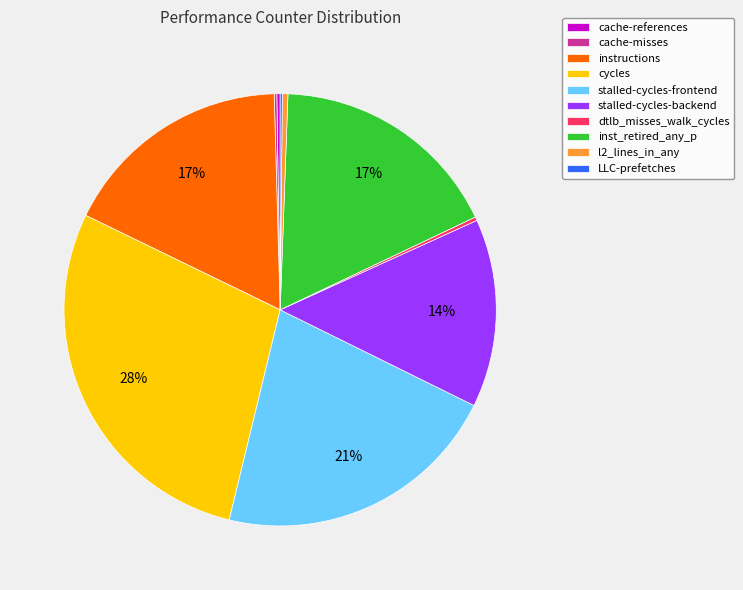

The instructions slice represents 17% of the pie. True or false?

True